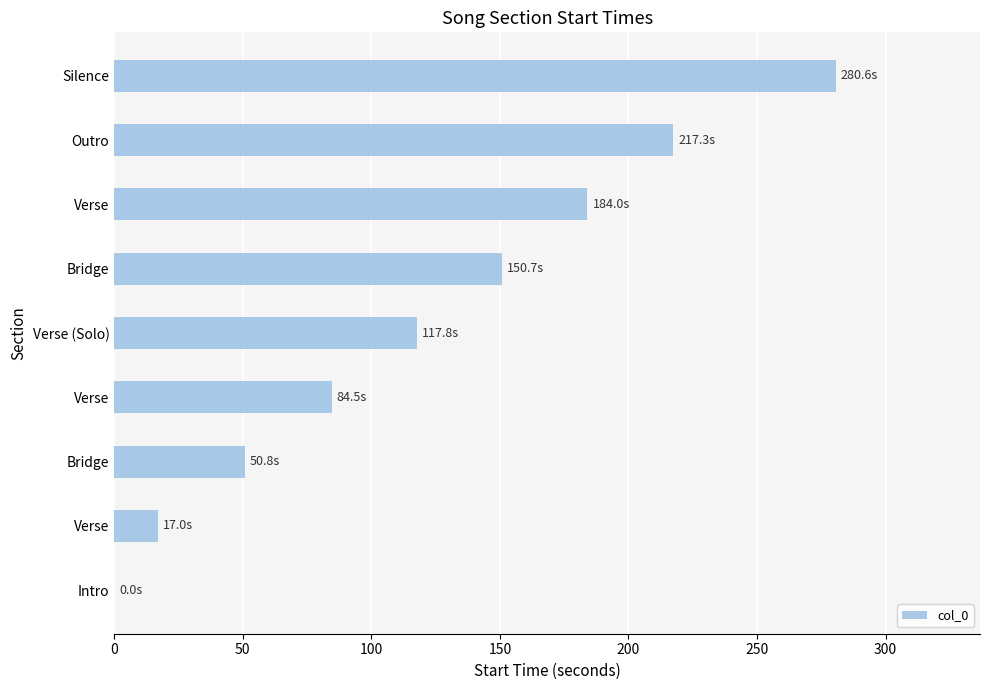

Count the number of categories in the chart.

9